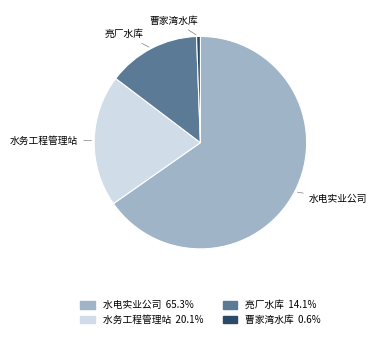

Is 曹家湾水库 the majority of the pie?

No